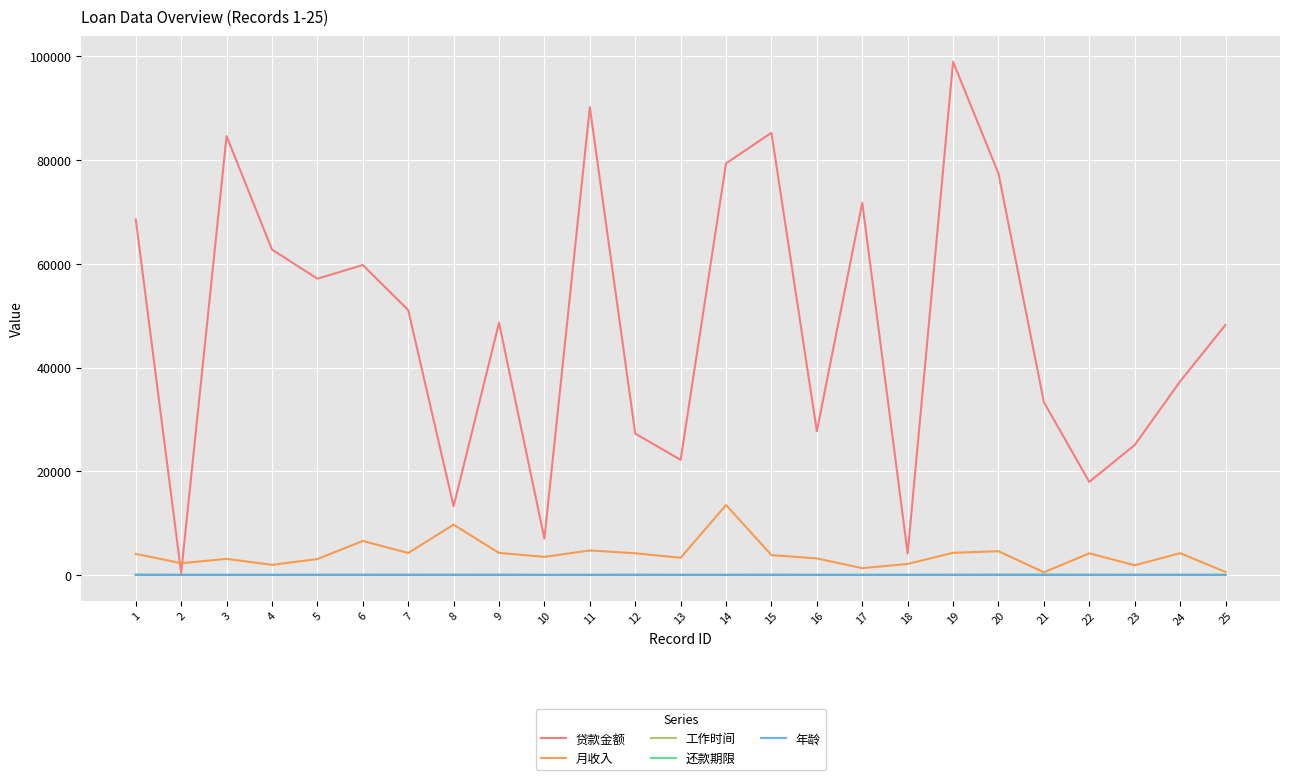

Which series has the largest range (max minus min)?

贷款金额